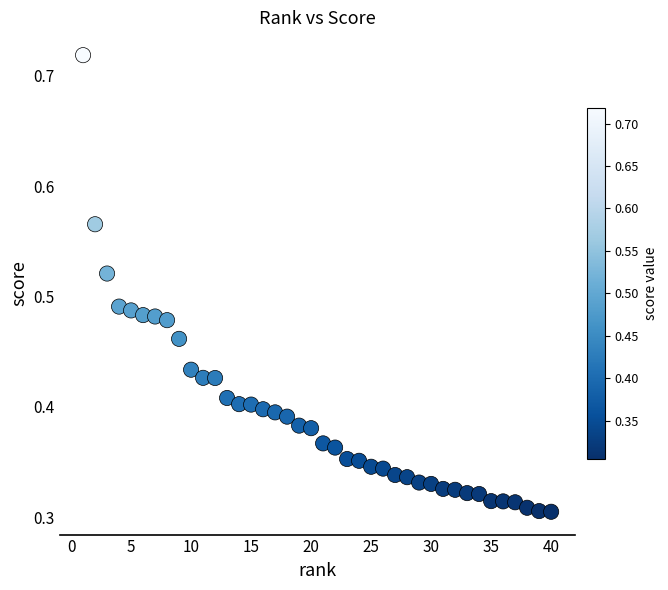

What is the range of X values (max minus min)?

39.0